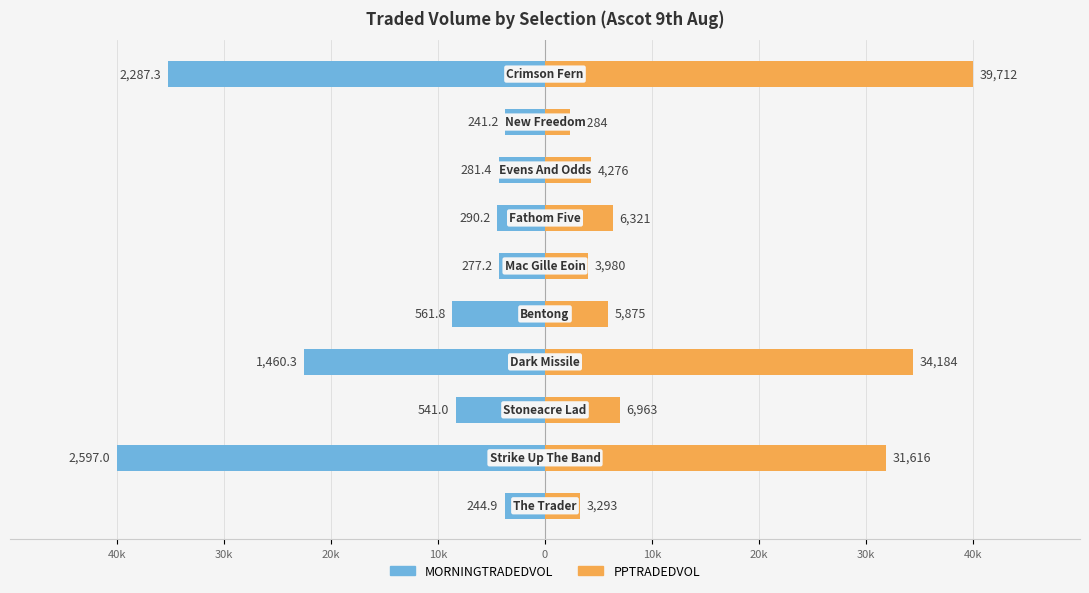

Rank the series by their maximum value, from lowest to highest.

MORNINGTRADEDVOL, PPTRADEDVOL